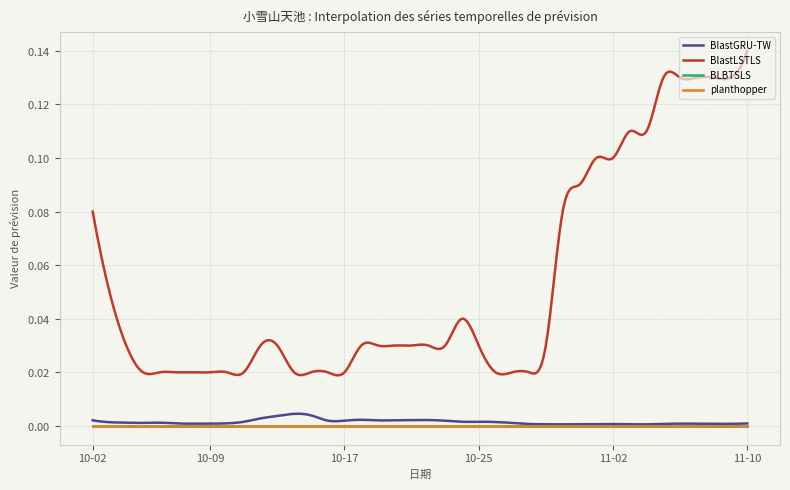

List the labels in order of BlastGRU-TW value, largest first.

2025-10-14, 2025-10-15, 2025-10-13, 2025-10-12, 2025-10-18, 2025-10-22, 2025-10-21, 2025-10-02, 2025-10-20, 2025-10-19, 2025-10-16, 2025-10-17, 2025-10-23, 2025-10-25, 2025-10-24, 2025-10-11, 2025-10-26, 2025-10-03, 2025-10-04, 2025-10-06, 2025-10-27, 2025-10-05, 2025-10-10, 2025-10-07, 2025-11-10, 2025-10-09, 2025-11-06, 2025-10-08, 2025-11-07, 2025-11-09, 2025-11-08, 2025-11-05, 2025-10-28, 2025-11-02, 2025-11-01, 2025-10-31, 2025-10-29, 2025-11-04, 2025-10-30, 2025-11-03